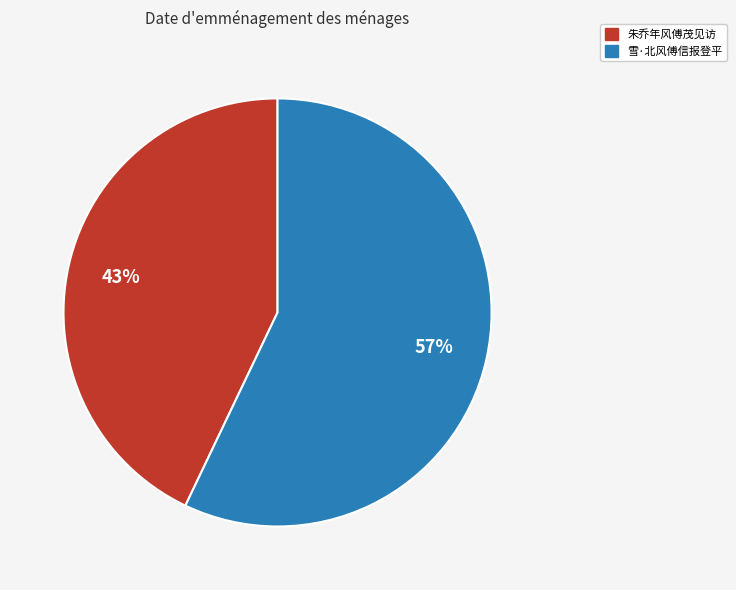

To the nearest percent, what portion does 朱乔年风傅茂见访 represent?

43%